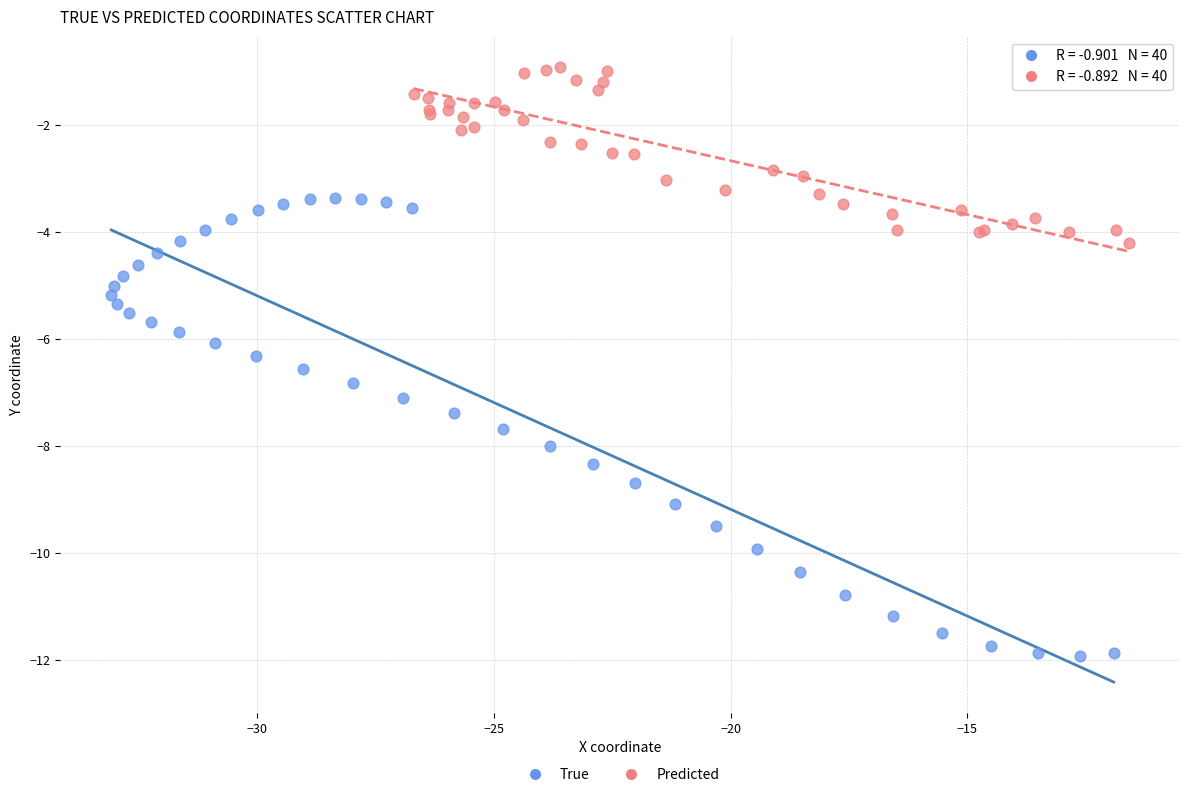

Which series contains the highest Y value?

Predicted